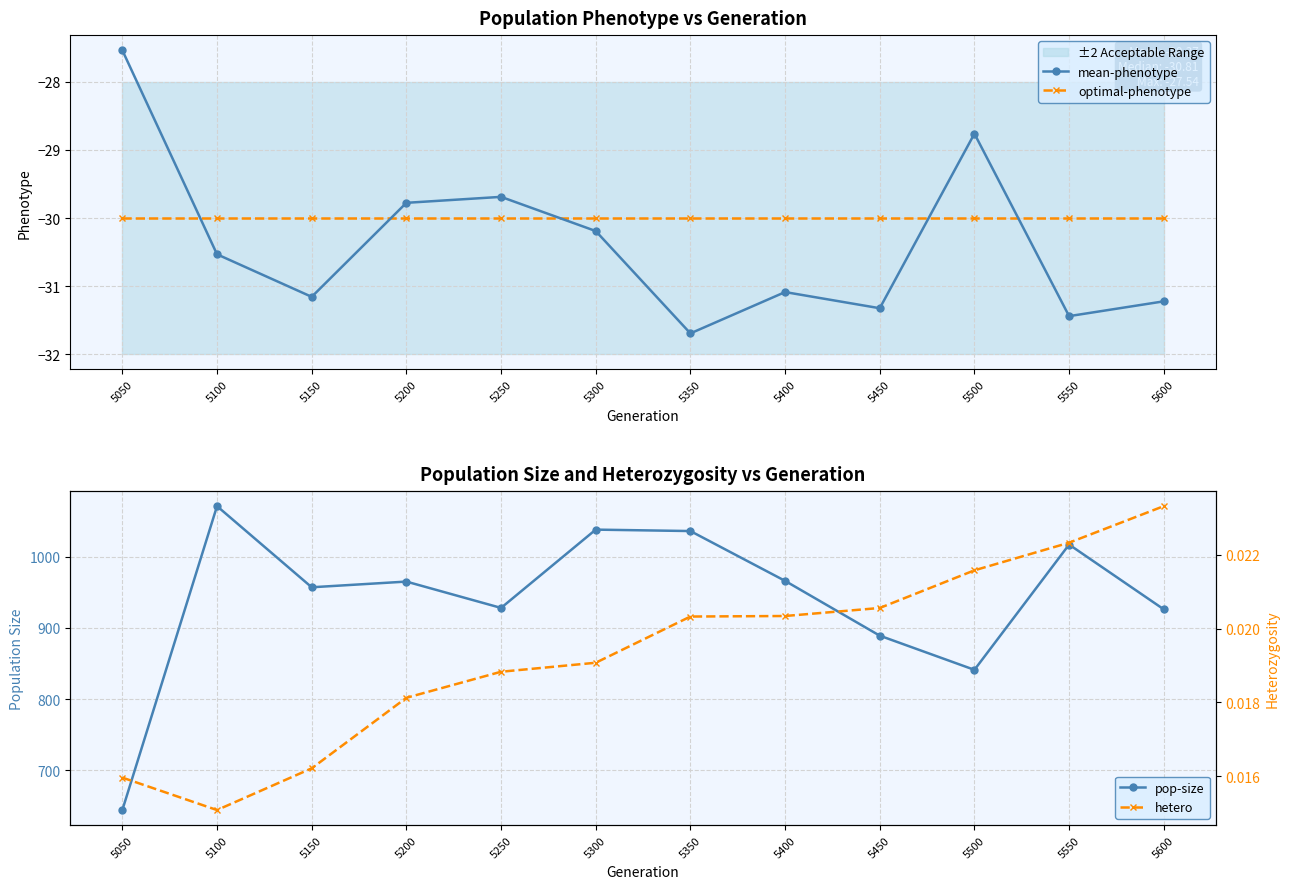

Does the chart display data point markers on the line(s)?

Yes